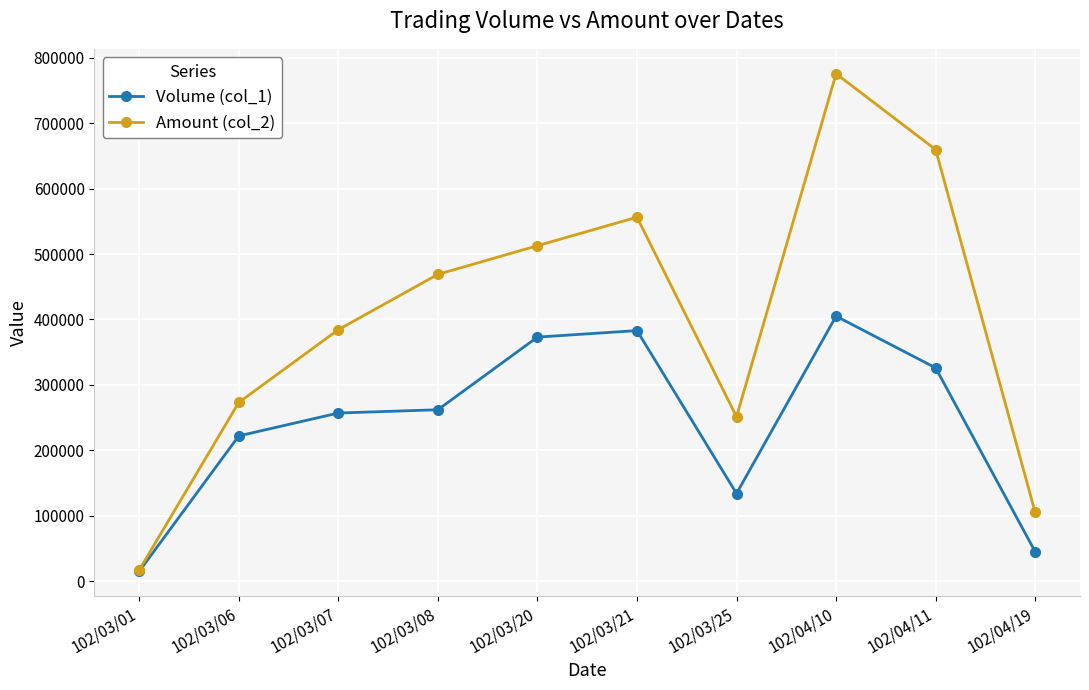

How many interior local peaks does the Amount (col_2) series have?

2